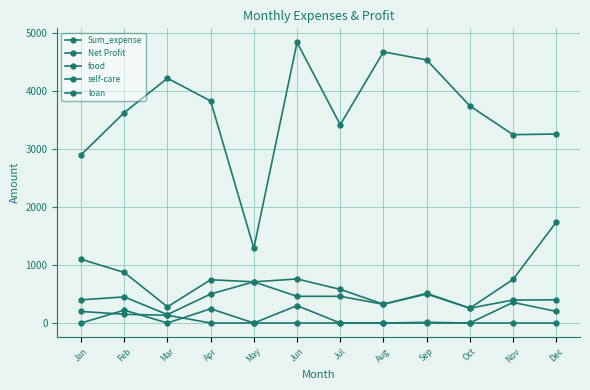

Does the chart display data point markers on the line(s)?

Yes